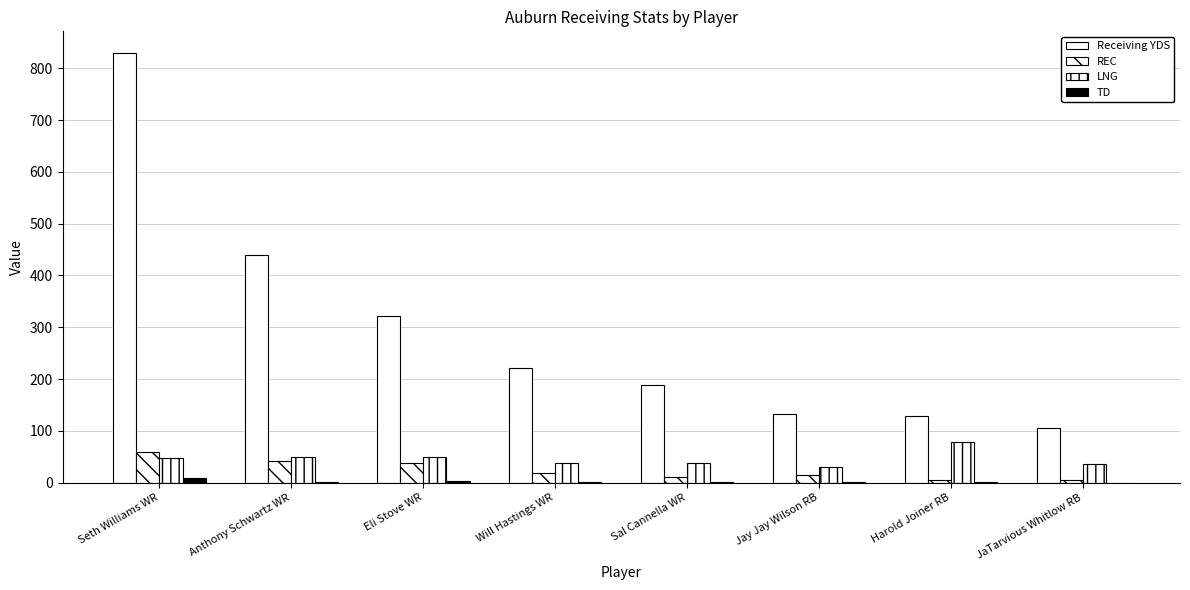

How many data points does each series have?

8